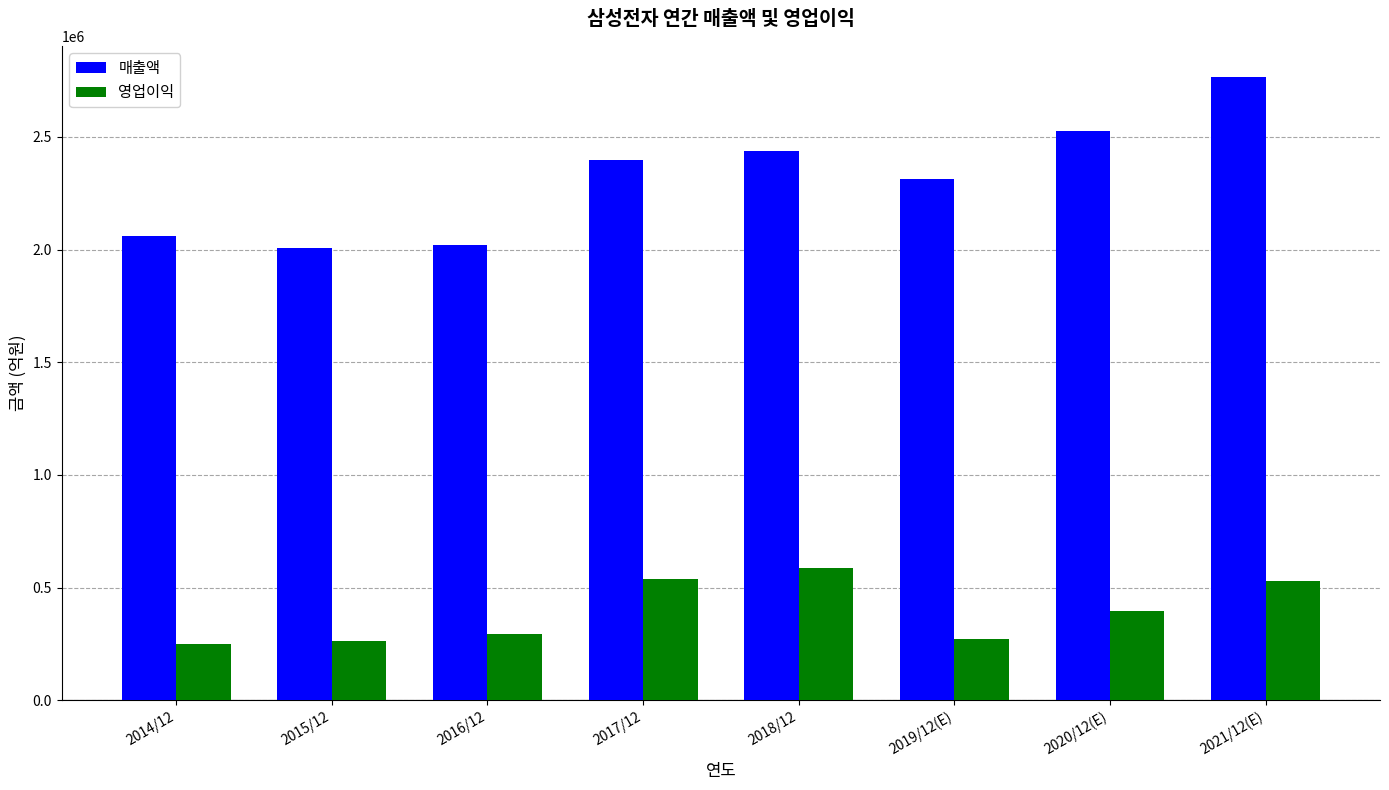

What is the sum of all 매출액 values?

18528899